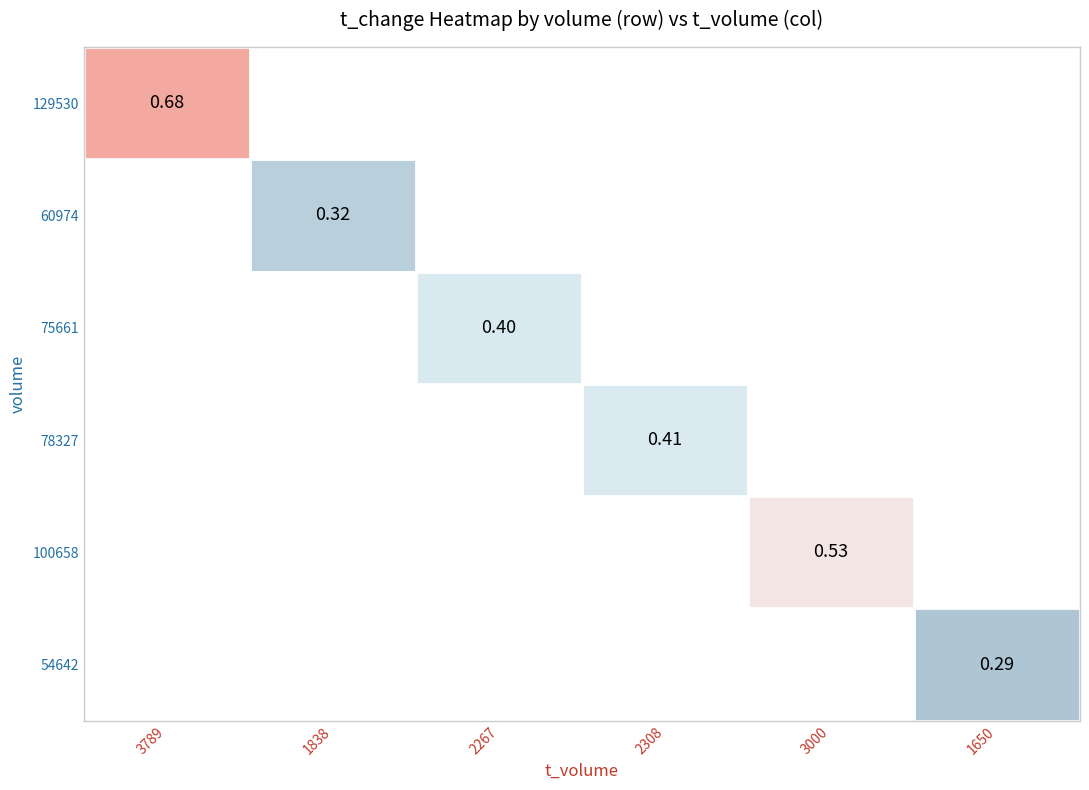

How many series are shown in this chart?

6